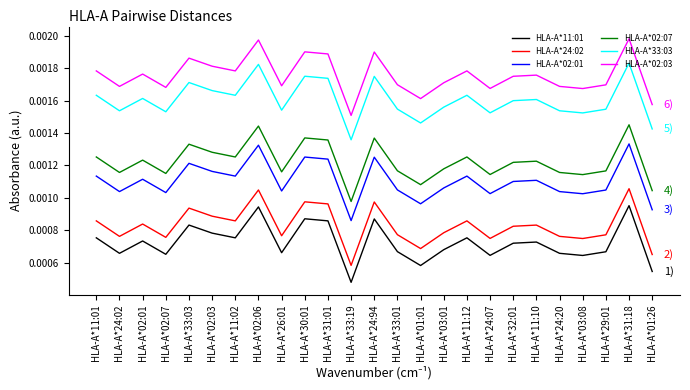

Which series has the largest total across all categories?

HLA-A*02:03